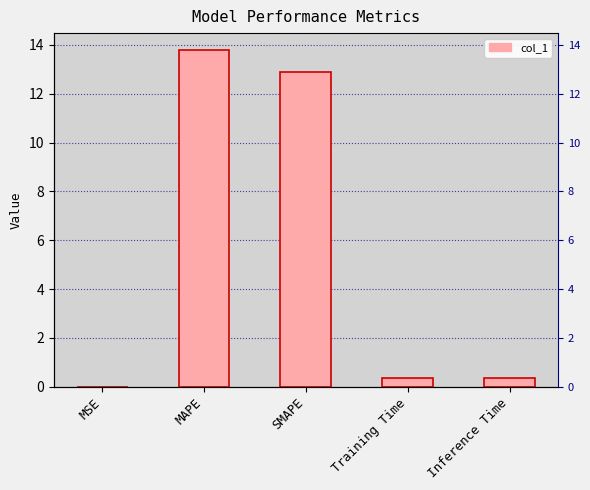

Which has a higher value, SMAPE or Training Time?

SMAPE